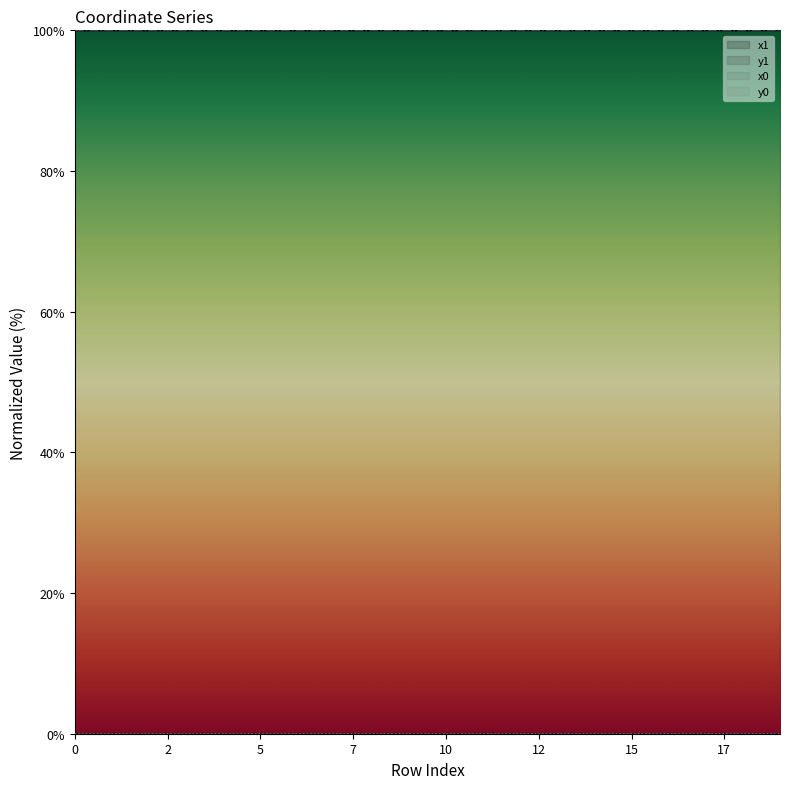

What is the minimum value for x1?

100.0